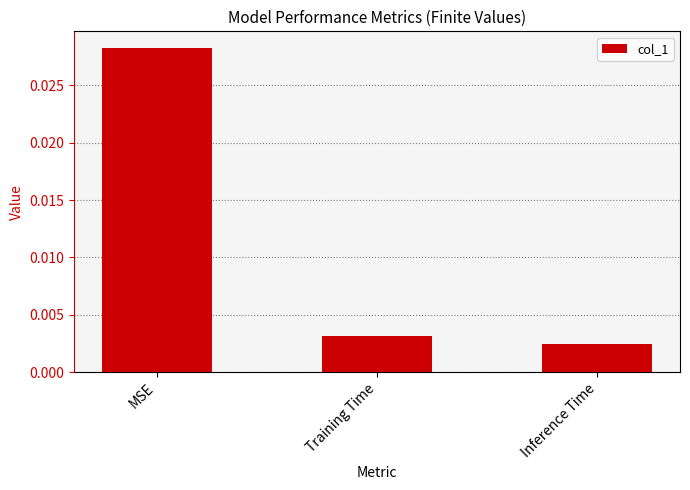

List the labels in order of value, smallest first.

Inference Time, Training Time, MSE